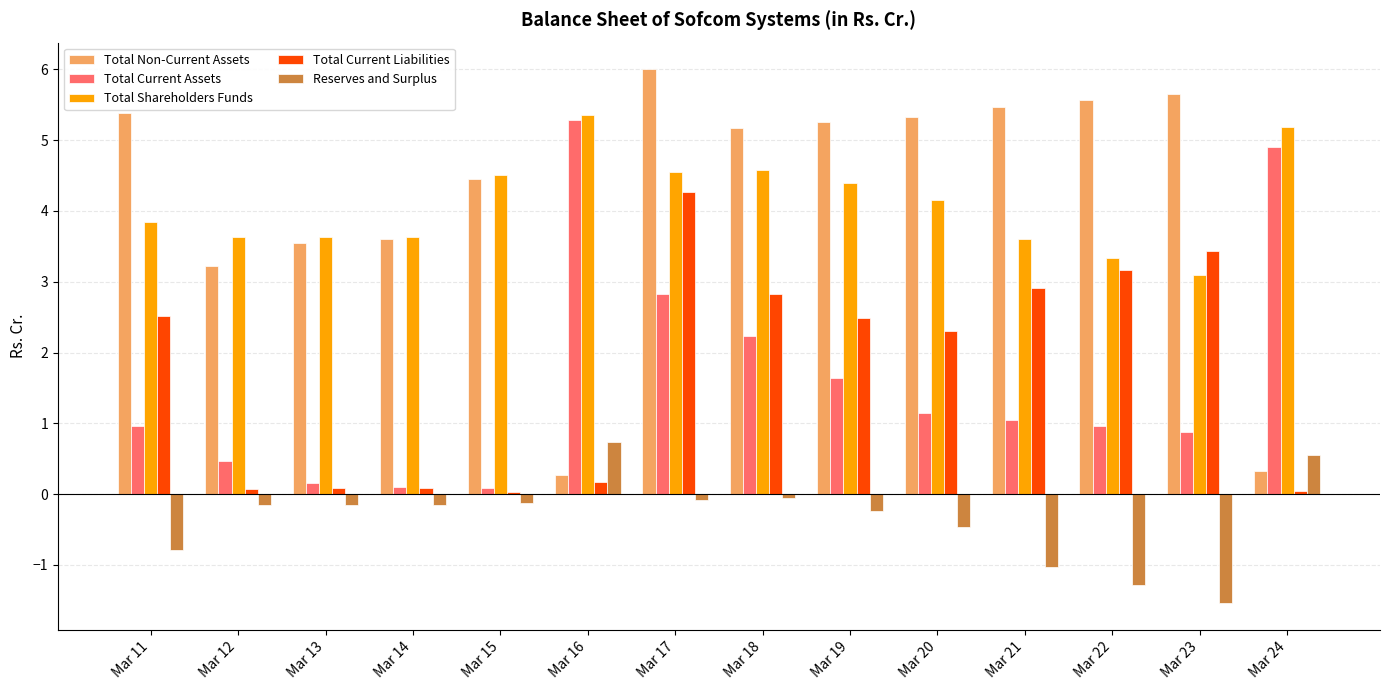

True or false: Total Current Liabilities has a value of 4.9 at Mar 18.

False